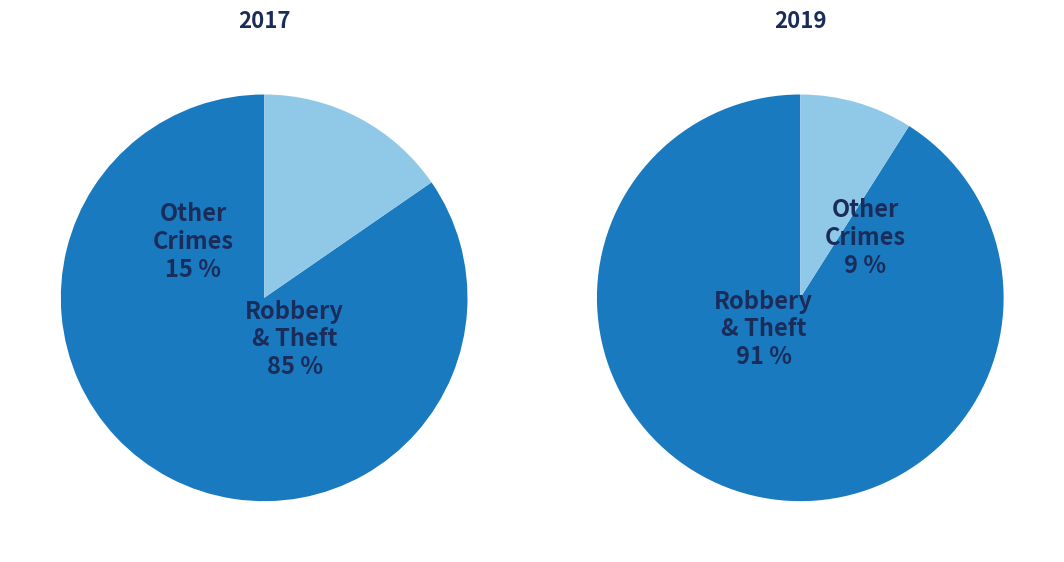

Rank the series by their maximum value, from lowest to highest.

values_2017, values_2019